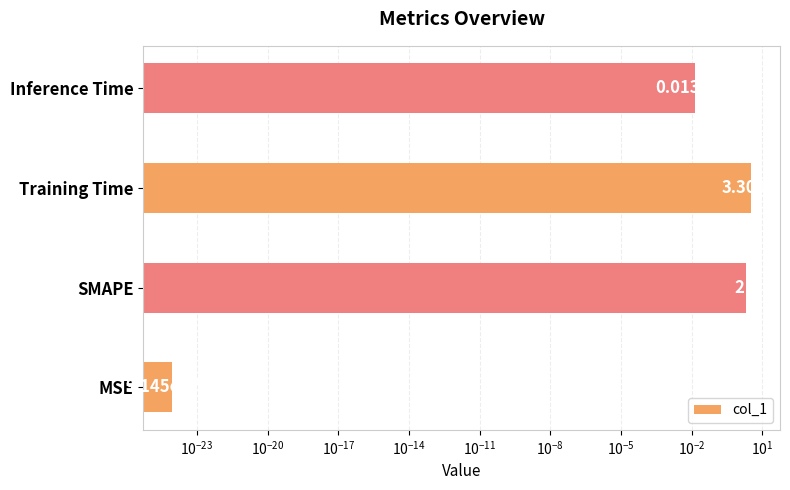

What is the difference between the second highest and minimum values?

2.0